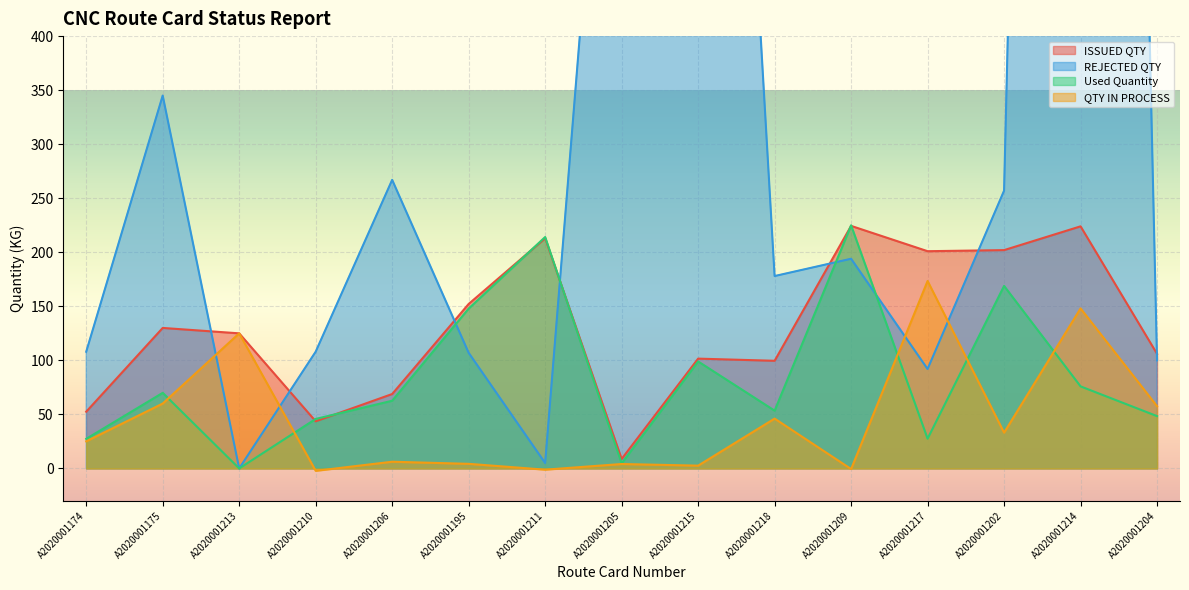

True or false: REJECTED QTY has more than 0 points higher than both neighbors.

True